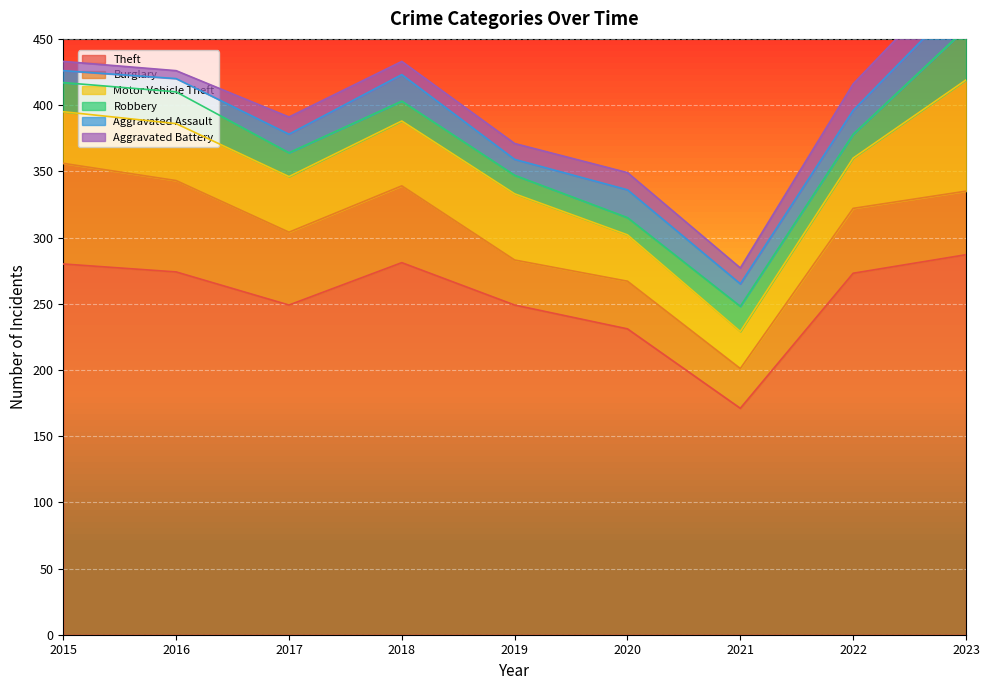

How many categories are shown in the chart?

9